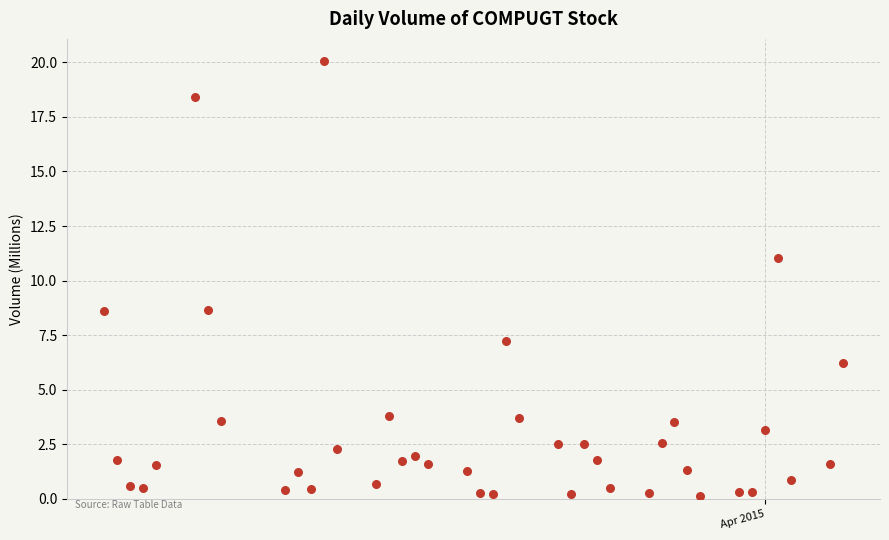

What Y value in the scatter plot is closest to 10?

11.0